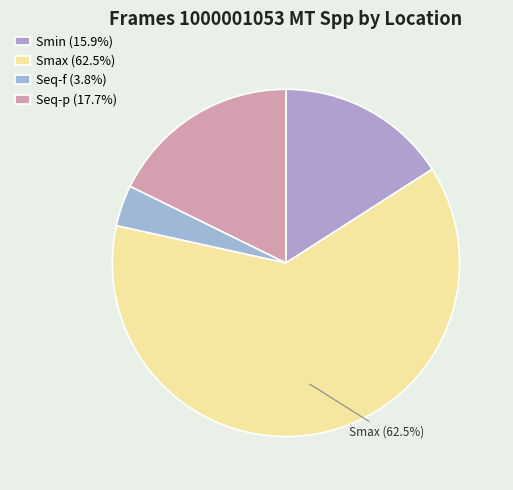

Which slice is the smallest?

Seq-f